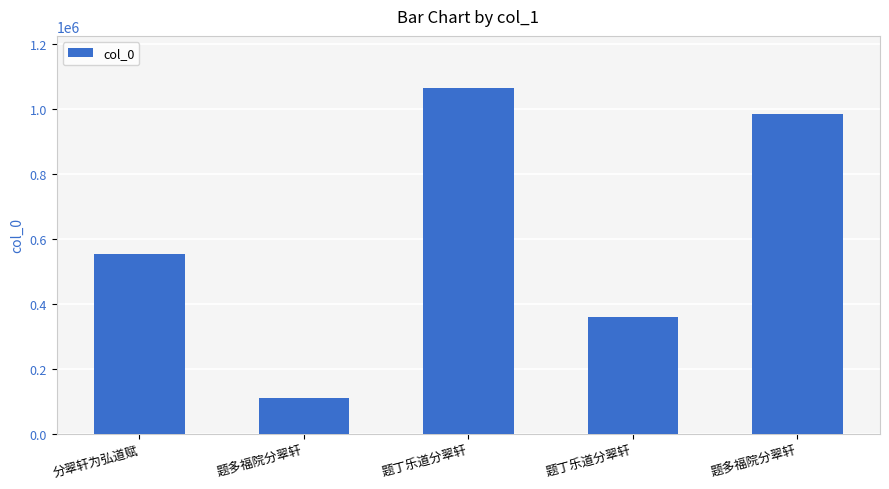

What is the average value?

615265